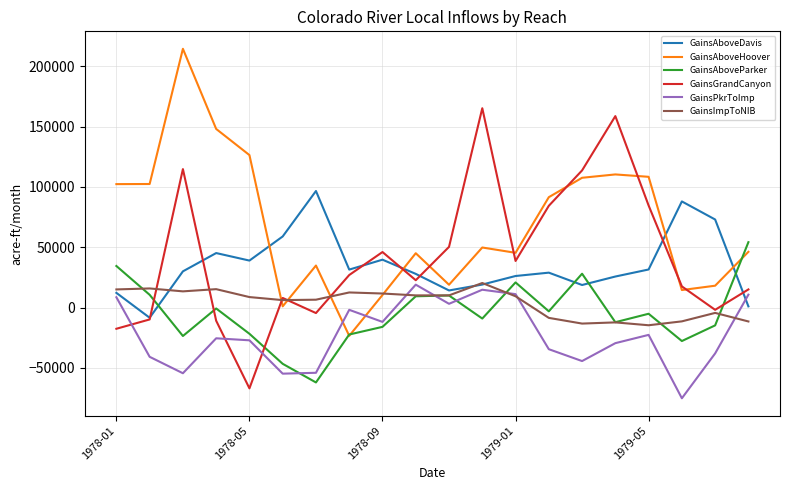

What is the lowest value of the GainsImpToNIB series?

-14647.0